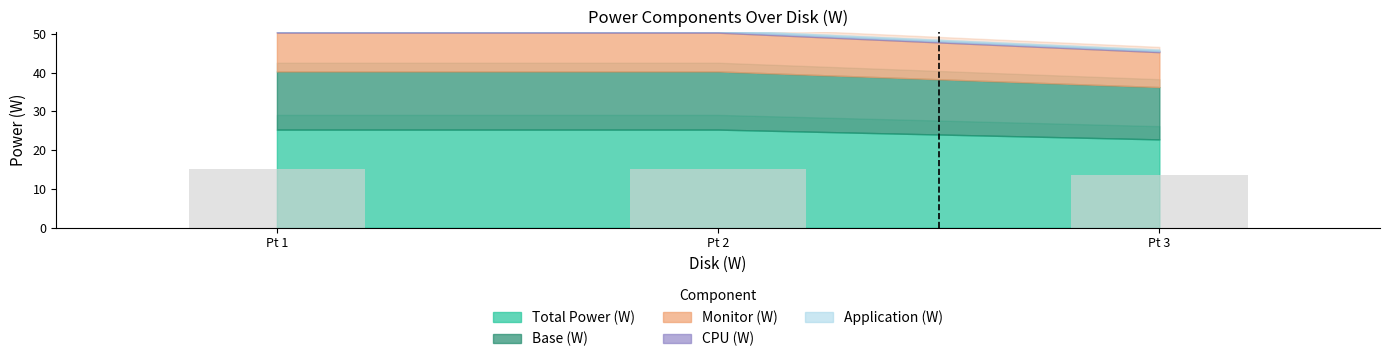

What is the sum of all values?

44.0